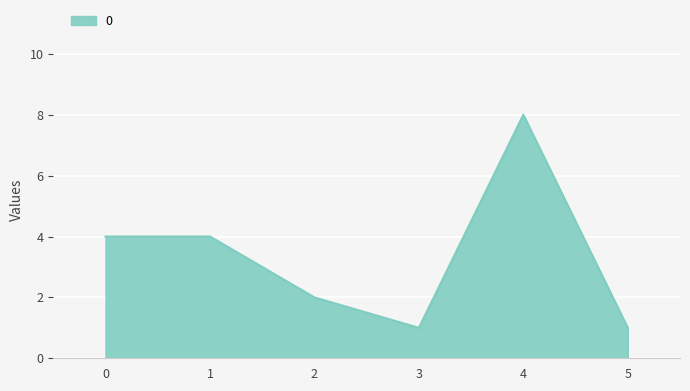

Approximately how many times larger is the value at 5 compared to 3?

1.0